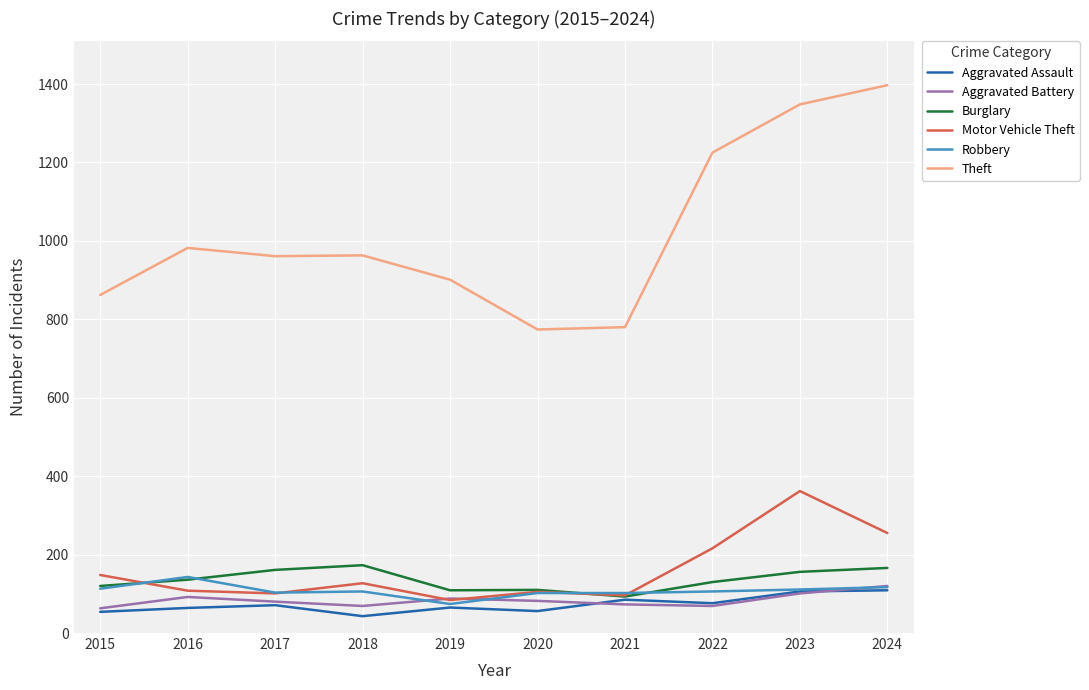

How many times do Motor Vehicle Theft and Burglary cross each other?

2